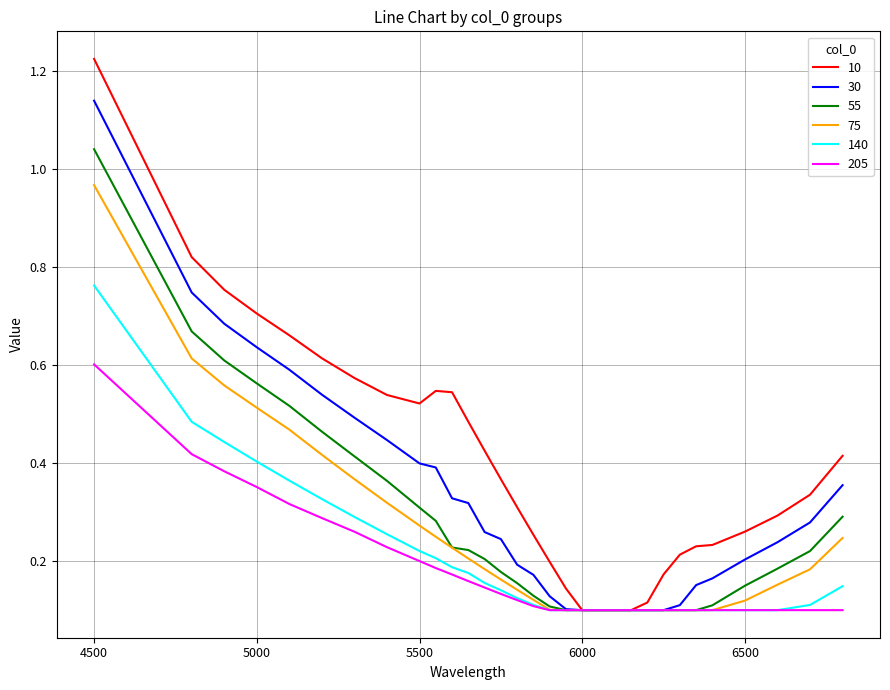

Which series has the largest range (max minus min)?

10